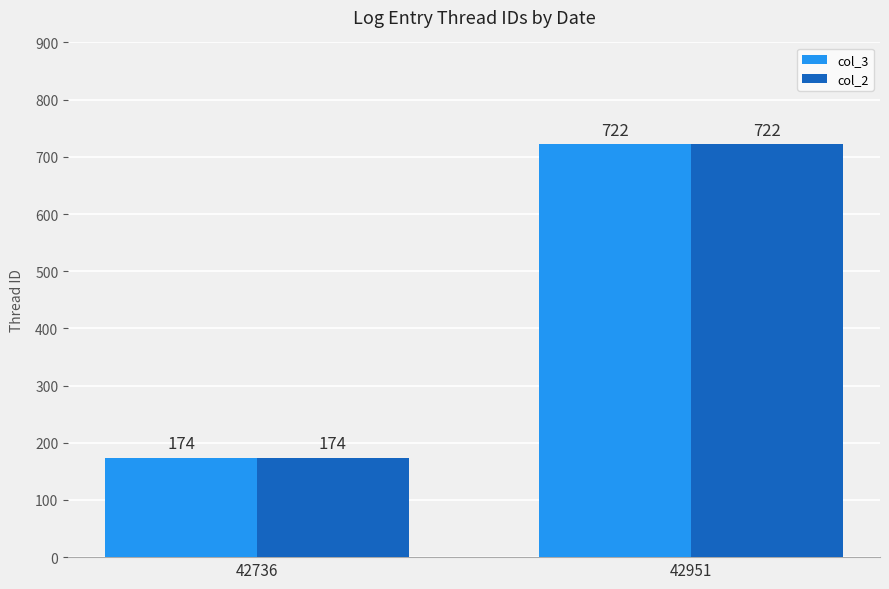

How many bars are there in total?

4